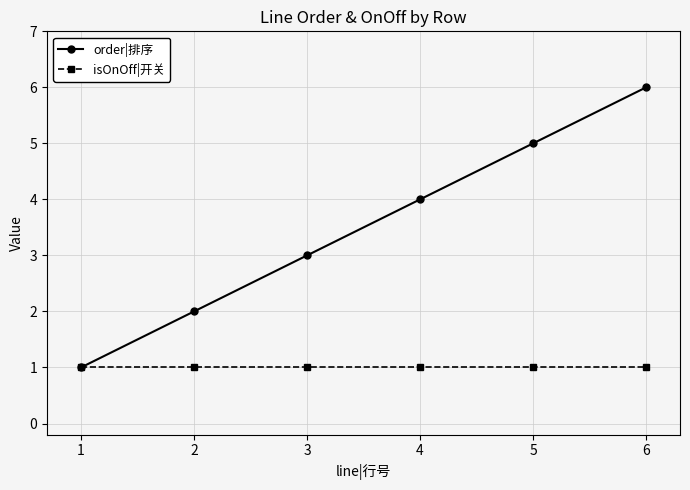

What is the total value across all series at 6?

7